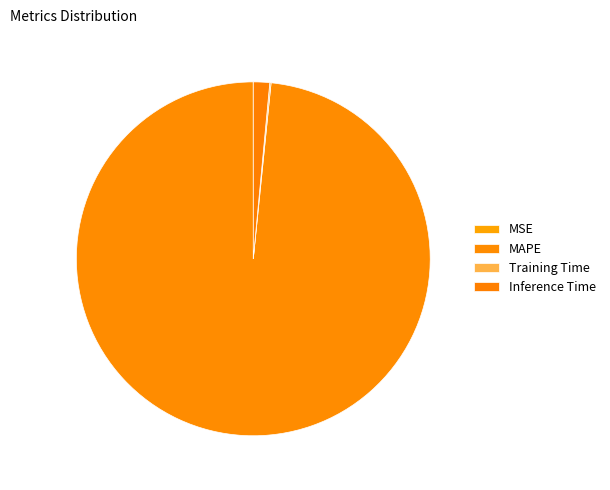

What is the smallest slice in the pie chart?

MSE